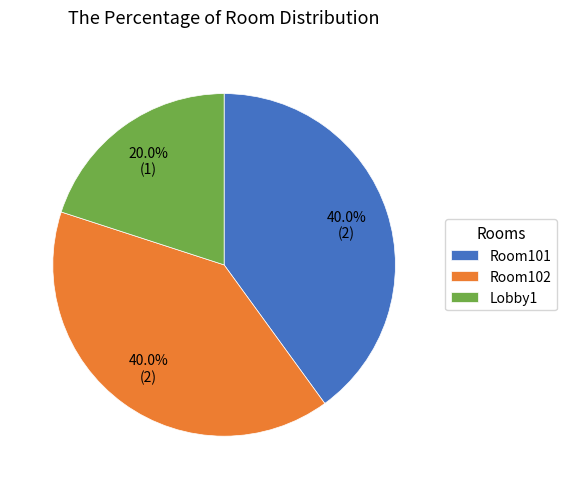

Which slice is the smallest?

Lobby1